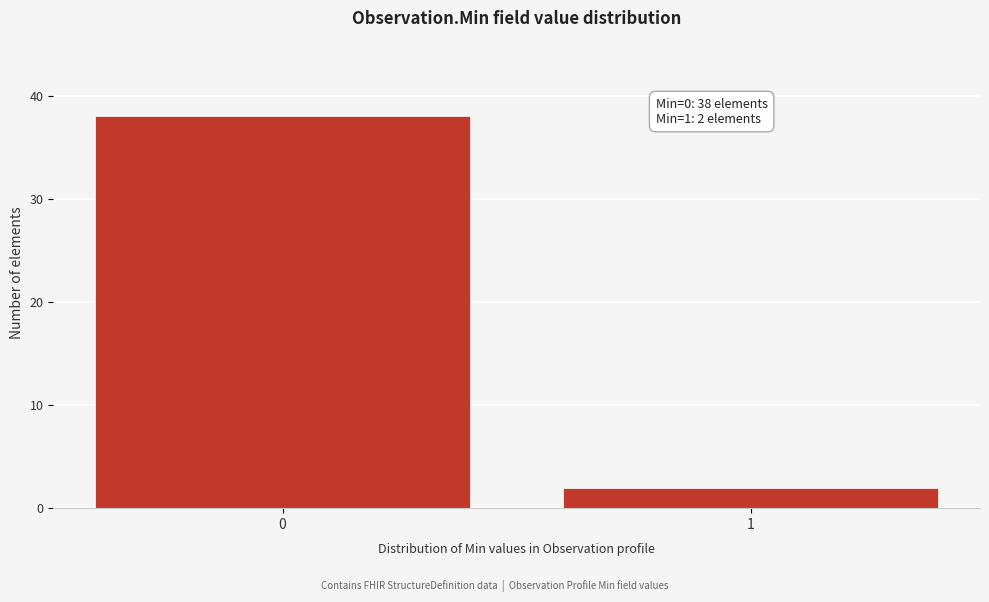

Reading right to left, transcribe all the data shown in this chart.

1=2	0=38